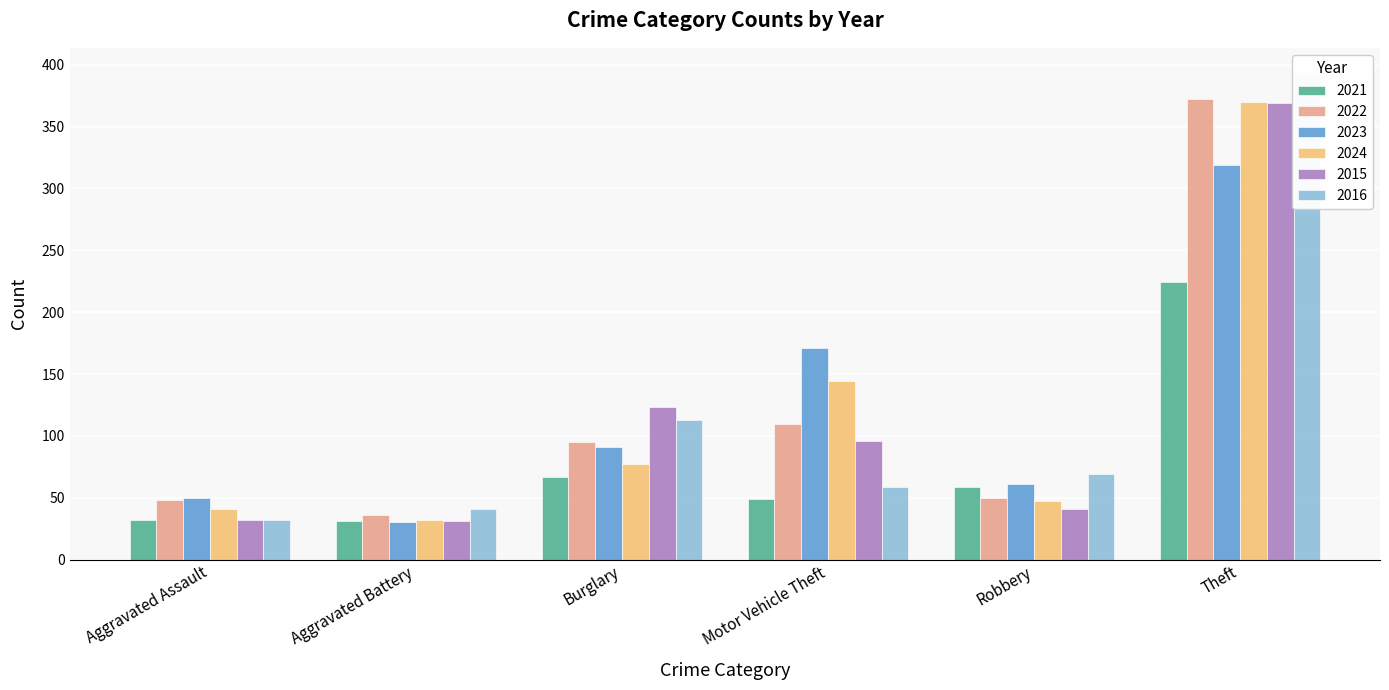

What is the total value across all series at Burglary?

566